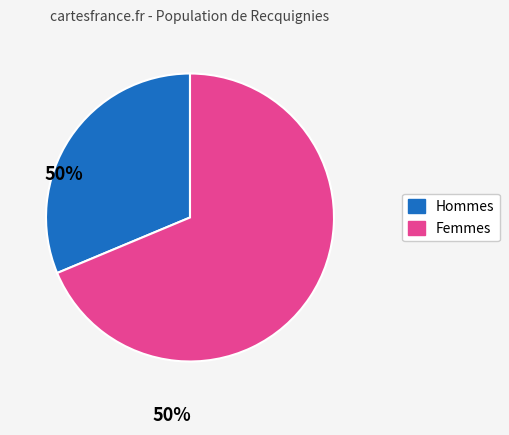

Is there any slice that represents more than half of the pie?

Yes